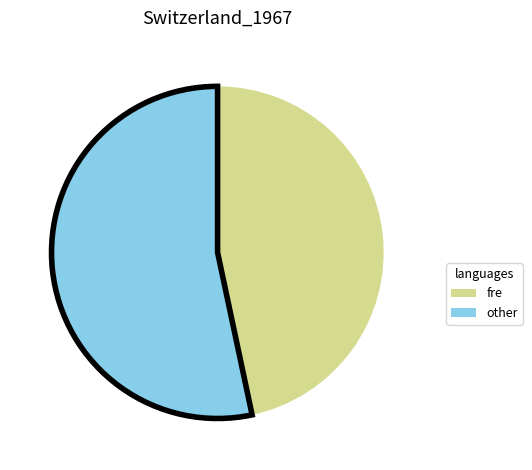

Between other and fre, which is larger?

other